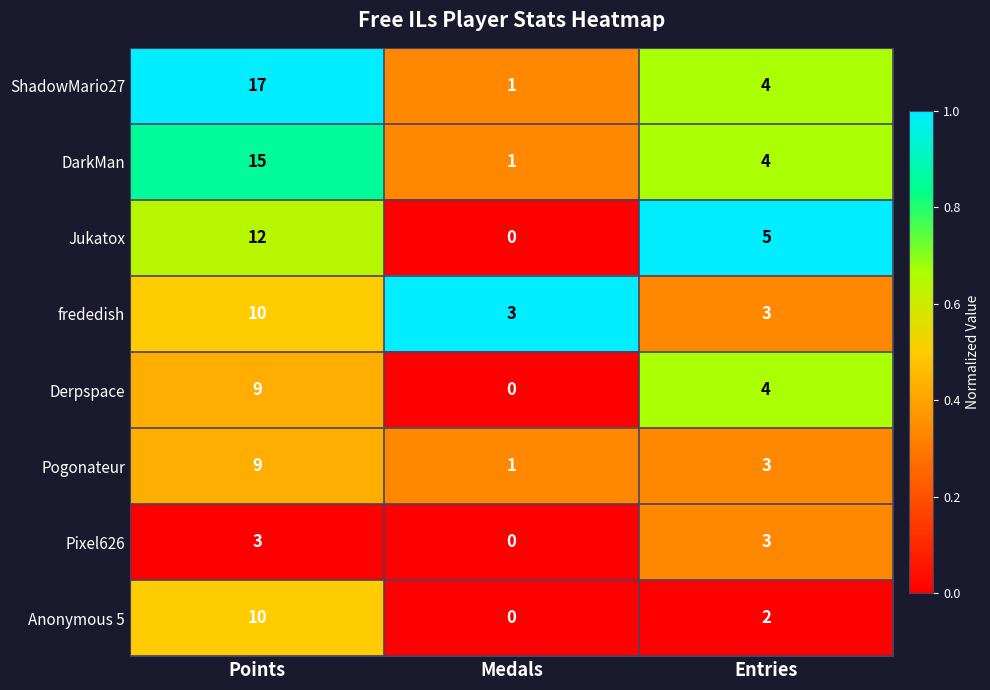

How many categories are shown in the chart?

3